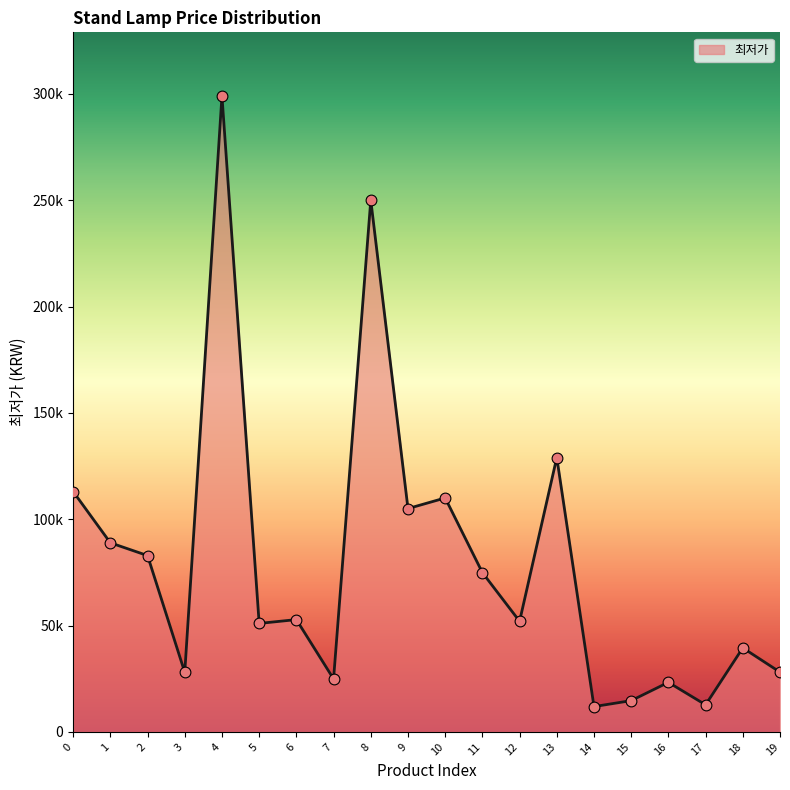

Which has a higher value, 2 or 6?

2